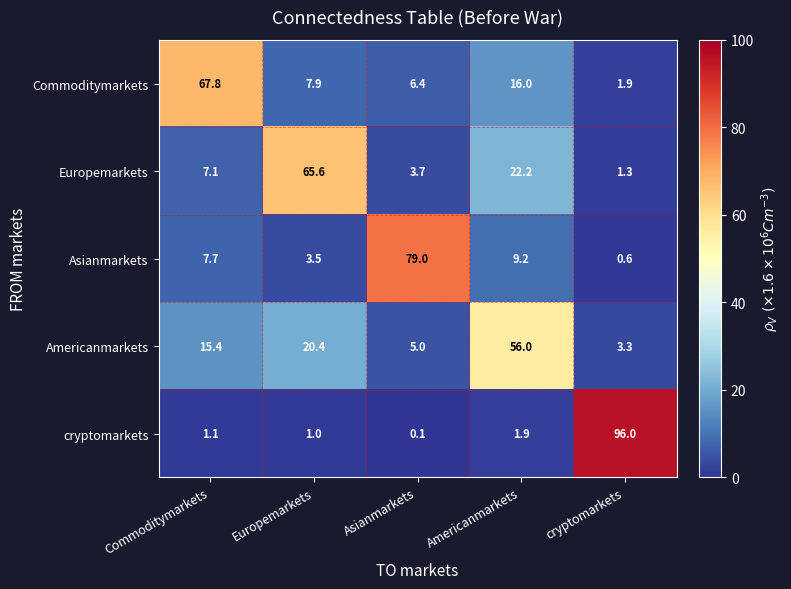

How many series are shown in this chart?

5